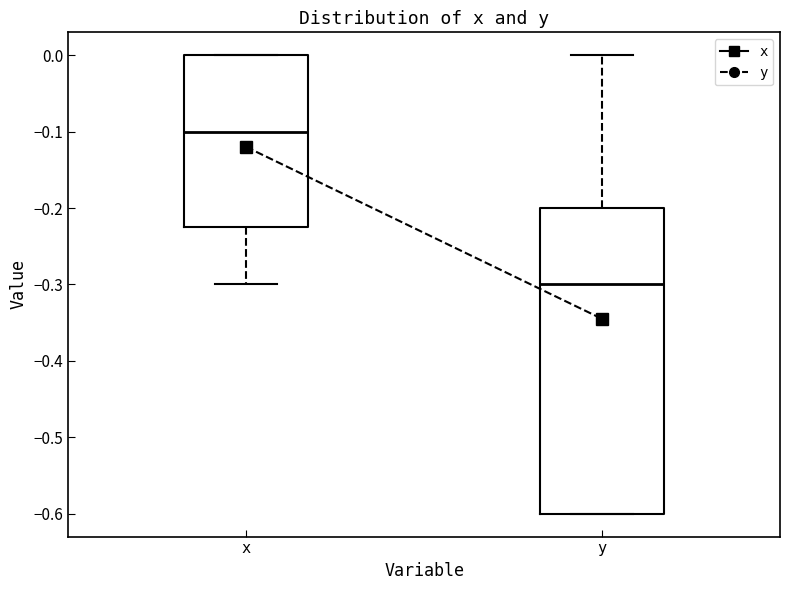

Reading left to right, transcribe this box plot: for each box, give where its median line is, the range the box spans, and where its two whiskers end, as read against the y-axis. The values are not printed on the chart, so give them approximately, as read against the axis.

x: median -0.10, box -0.22 to 0.00, whiskers -0.30 to 0.00
y: median -0.30, box -0.60 to -0.20, whiskers -0.60 to 0.00